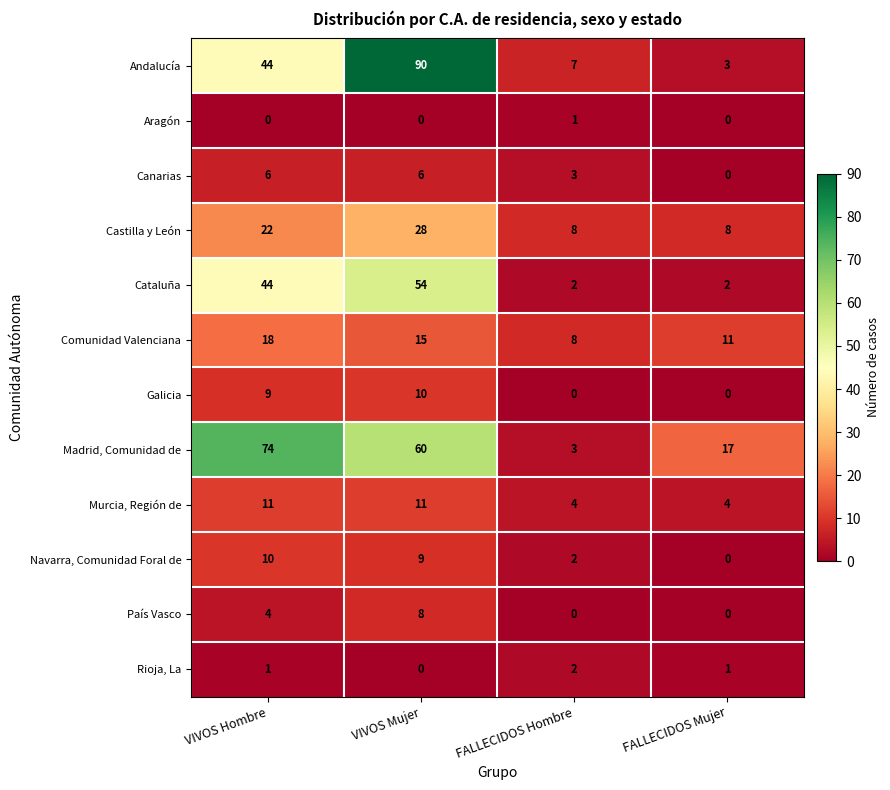

Between VIVOS Mujer and FALLECIDOS Mujer, which series saw the biggest shift?

Andalucía